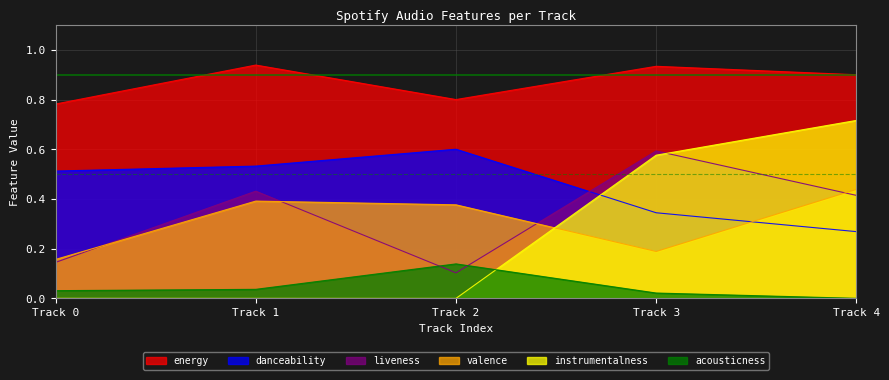

What is the difference between the instrumentalness values at Track 3 and Track 4?

0.1